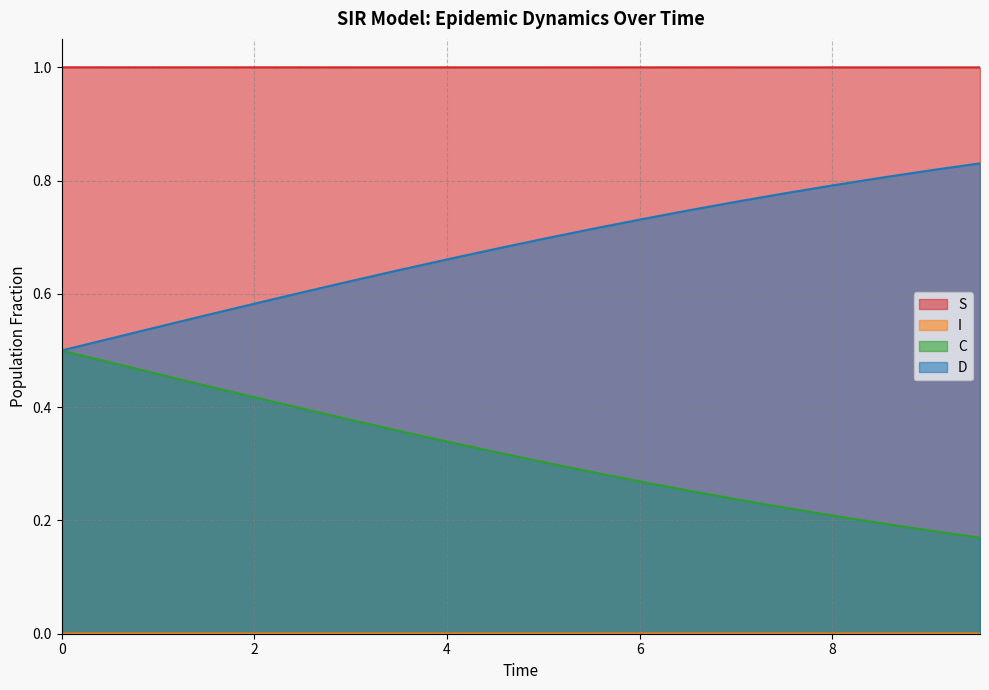

True or false: S and D intersect in this chart.

False